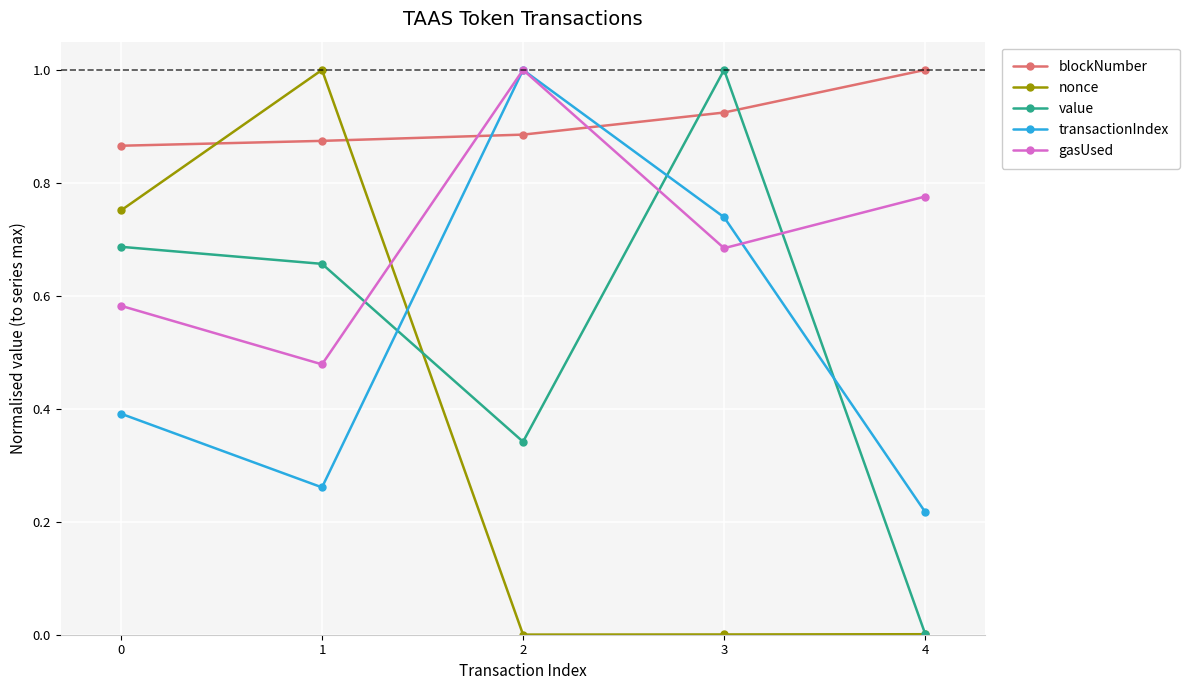

Rank the series at 0 from highest to lowest value.

blockNumber, nonce, value, gasUsed, transactionIndex